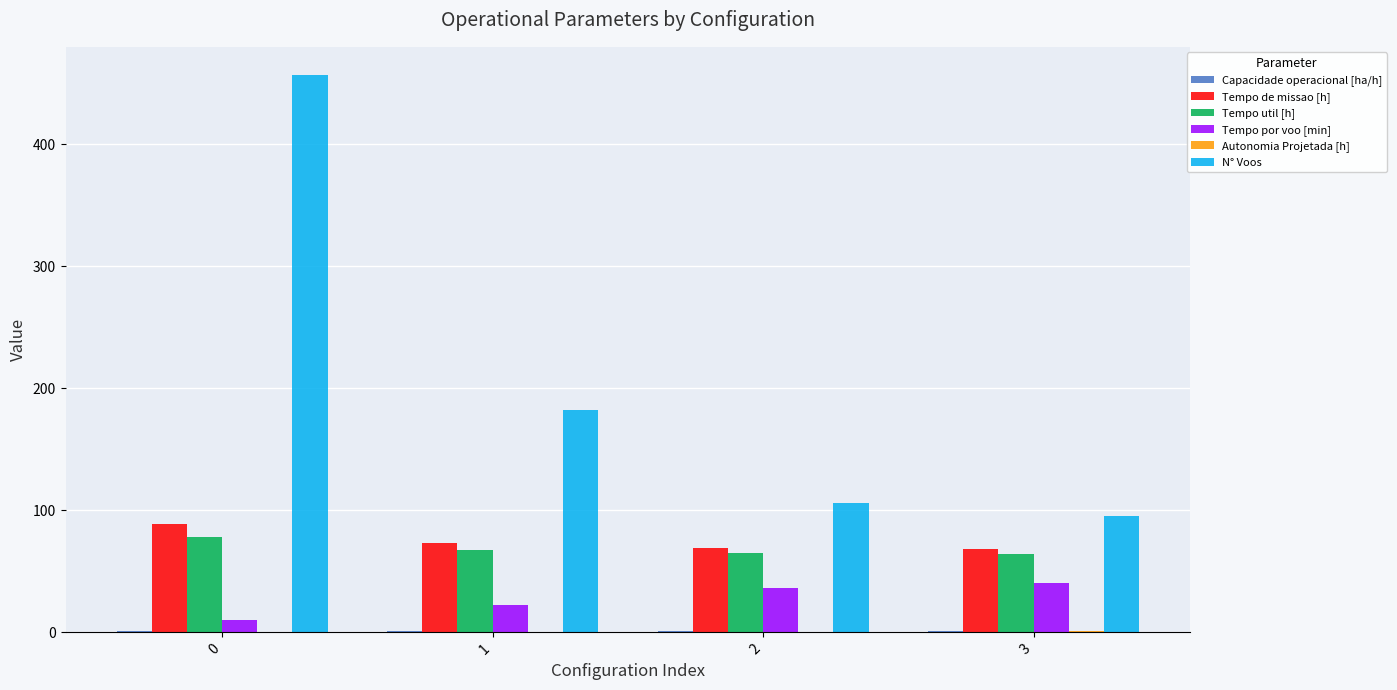

Which series changed the most between 1 and 3?

N° Voos